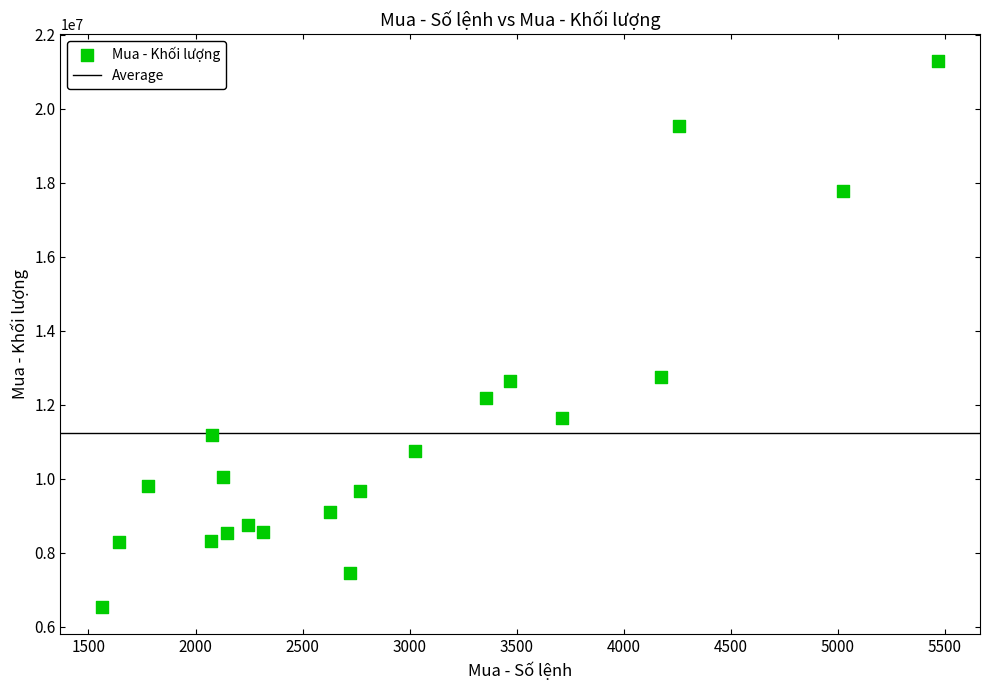

What is the range of Y values (max minus min)?

14737800